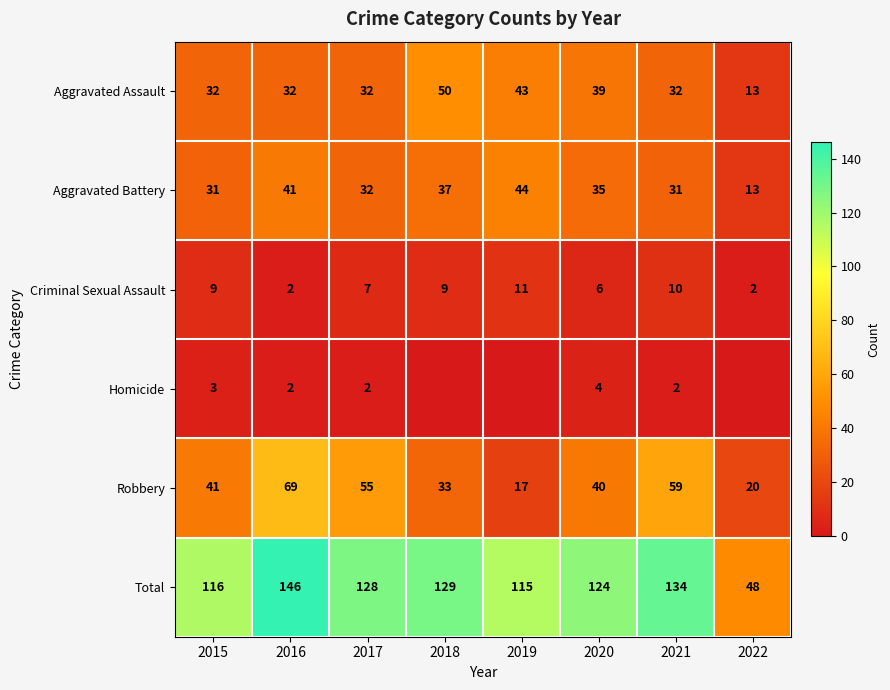

How many Criminal Sexual Assault values are between 6 and 10?

5